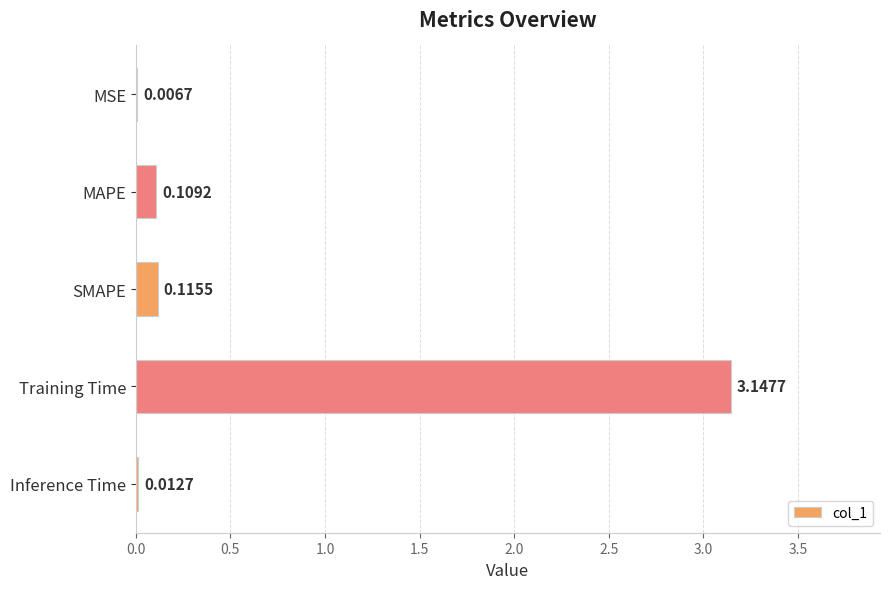

At which category does the chart reach its peak across all series?

Training Time